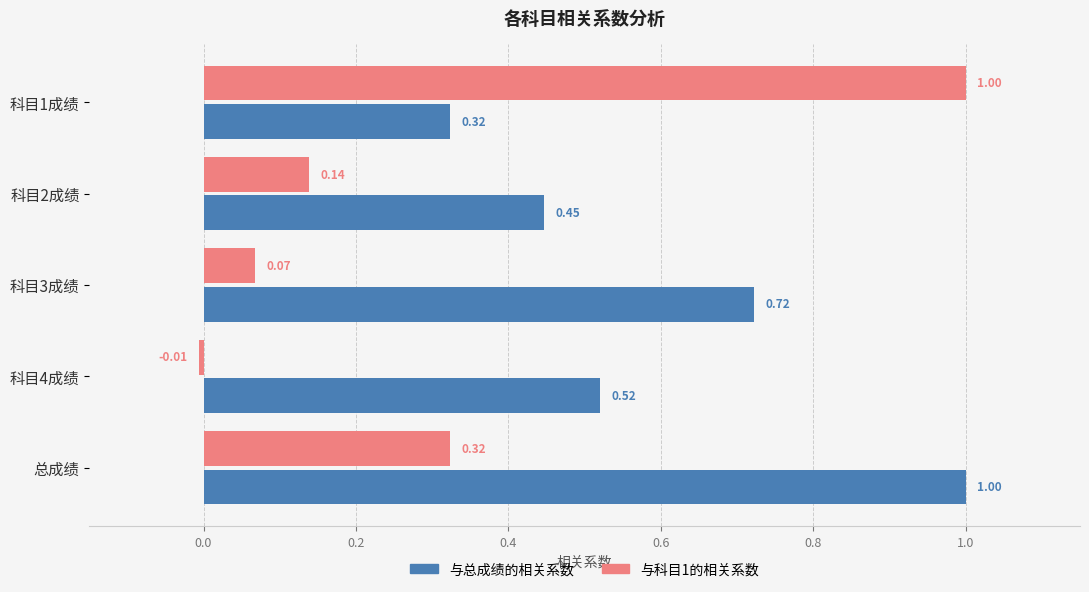

At how many categories does at least one series exceed 0?

5